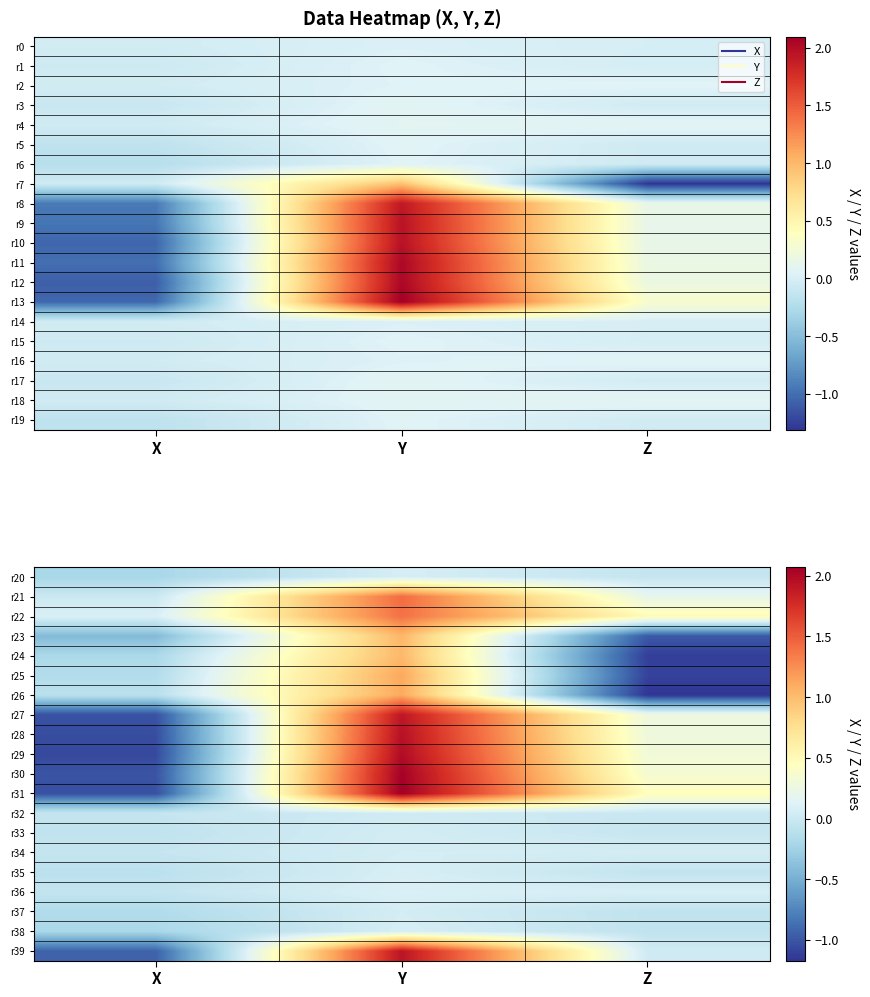

At which category does the chart reach its minimum across all series?

Z